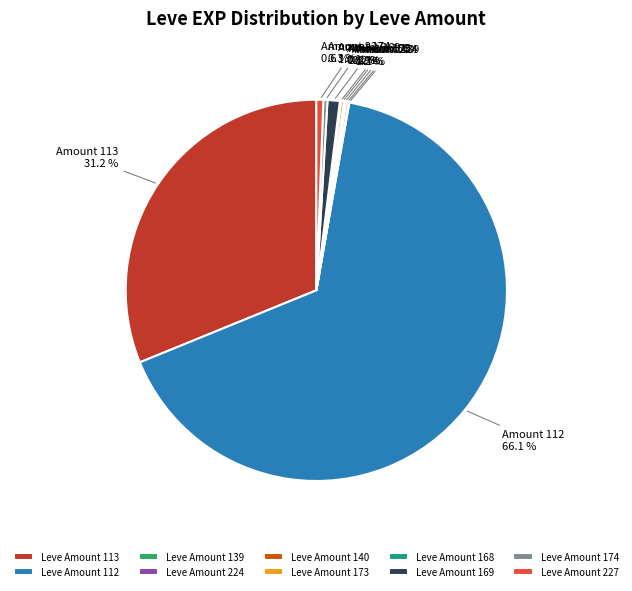

Which slice is the largest?

Leve Amount 112